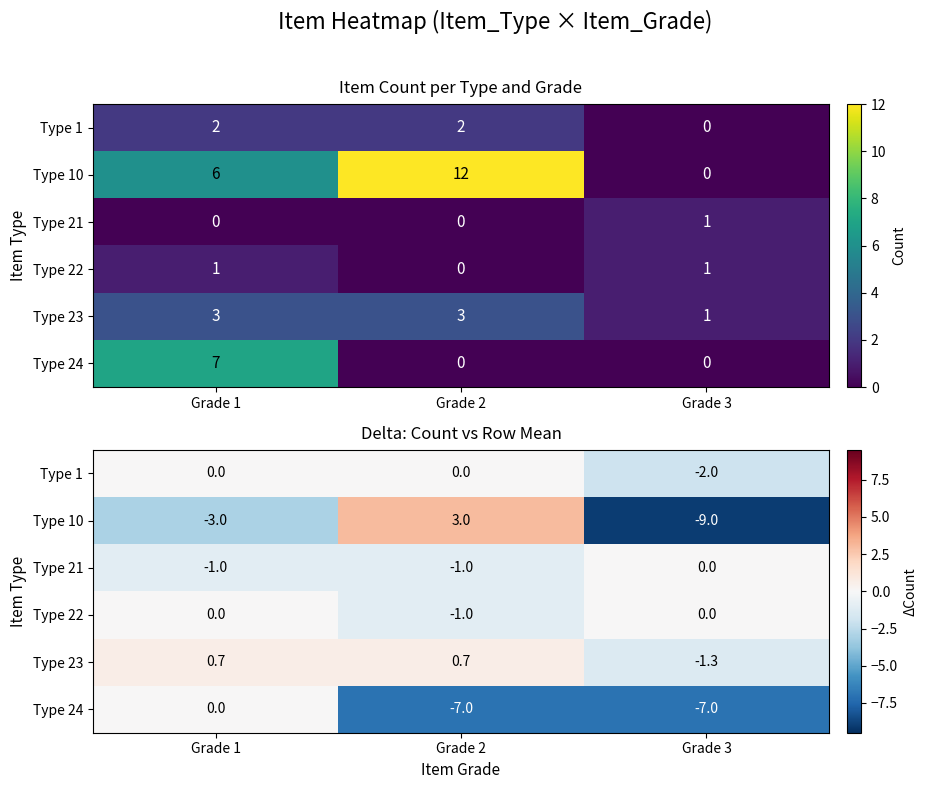

At Grade 2, list the series in order from largest to smallest.

Type 10, Type 23, Type 1, Type 21, Type 22, Type 24